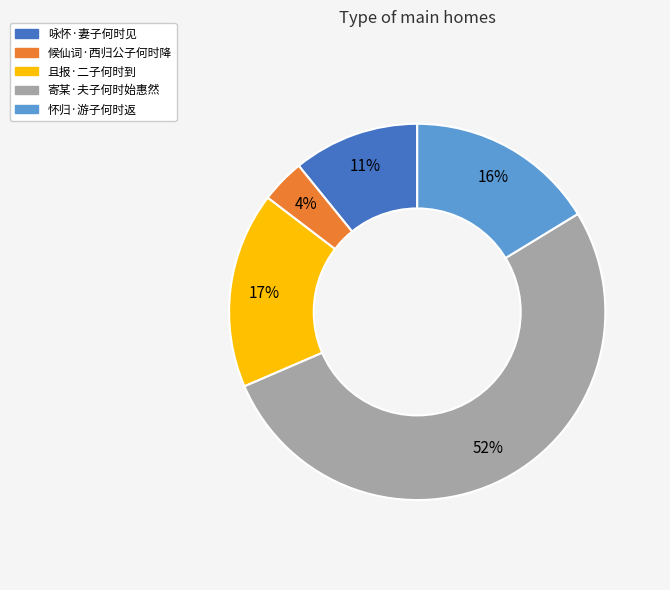

To the nearest percent, what is the average slice percentage?

20%